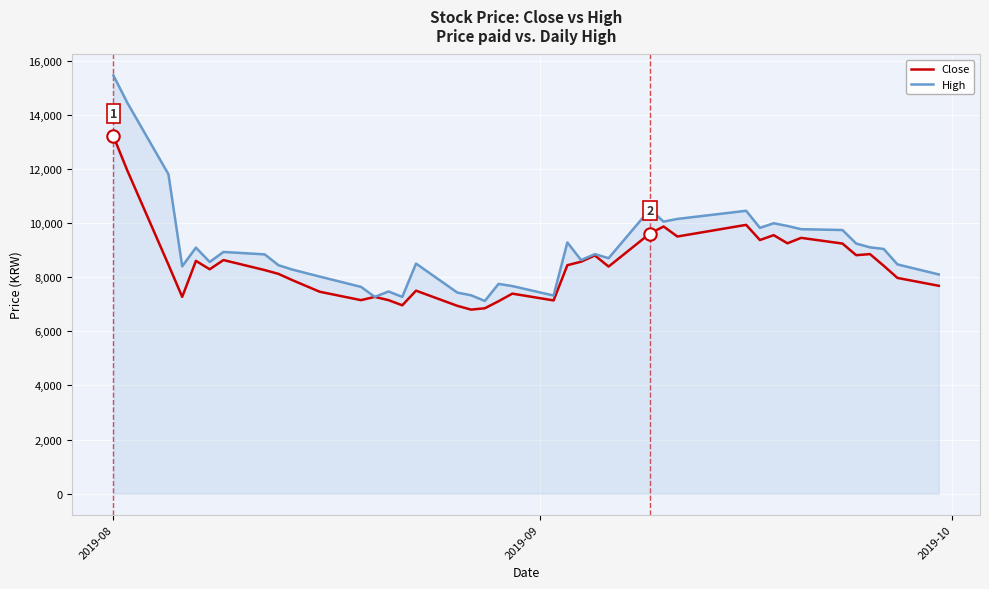

What are all the series names shown in the legend?

Close, High